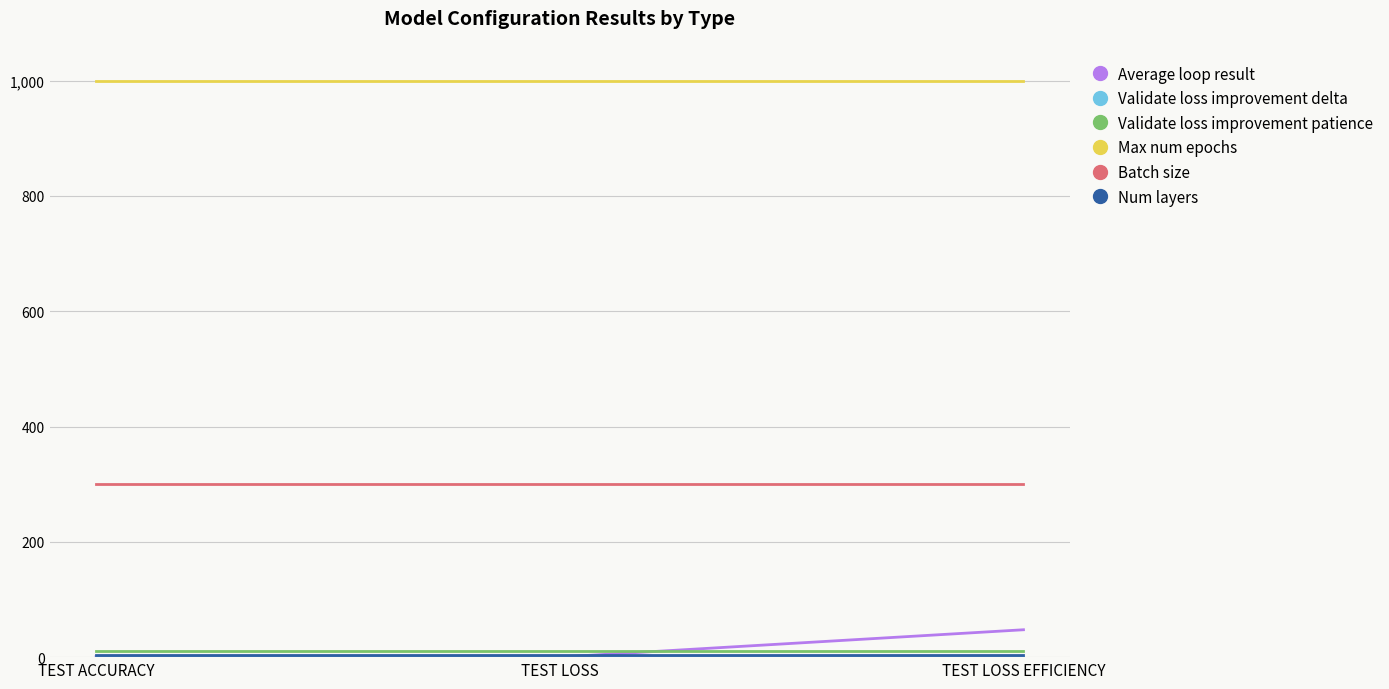

Which series has the largest total across all categories?

Max num epochs